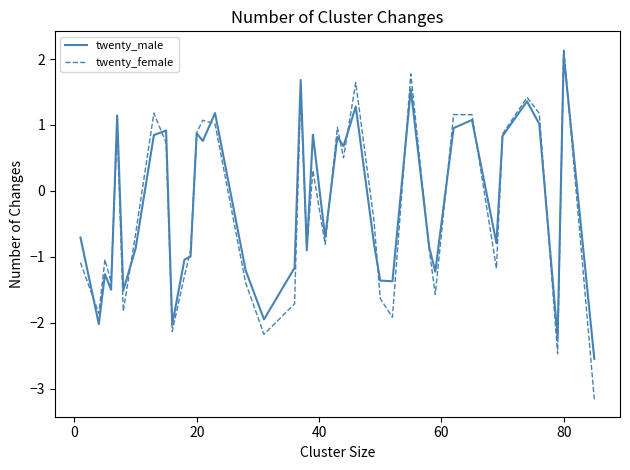

What is the maximum value for twenty_male?

2.1